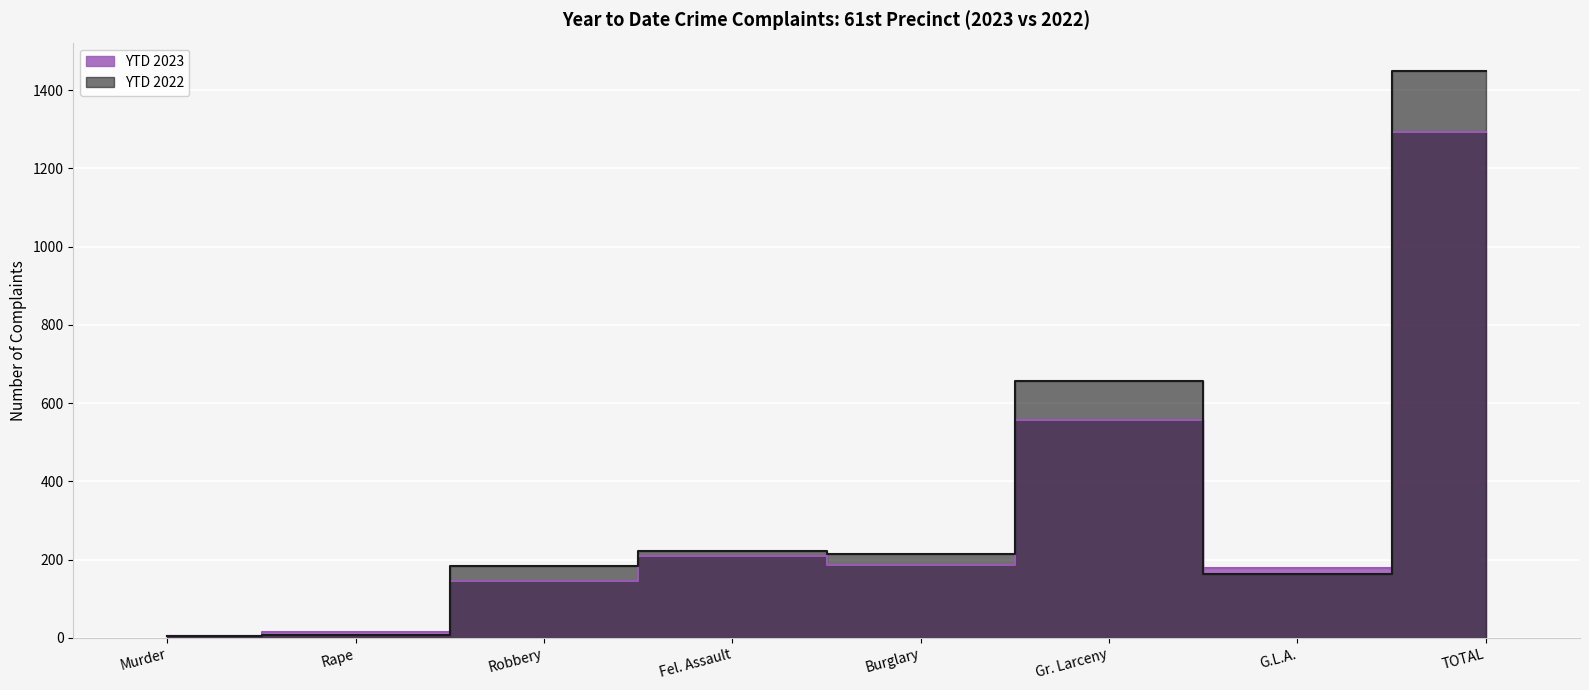

True or false: YTD 2023 has a value of 14 at Rape.

True